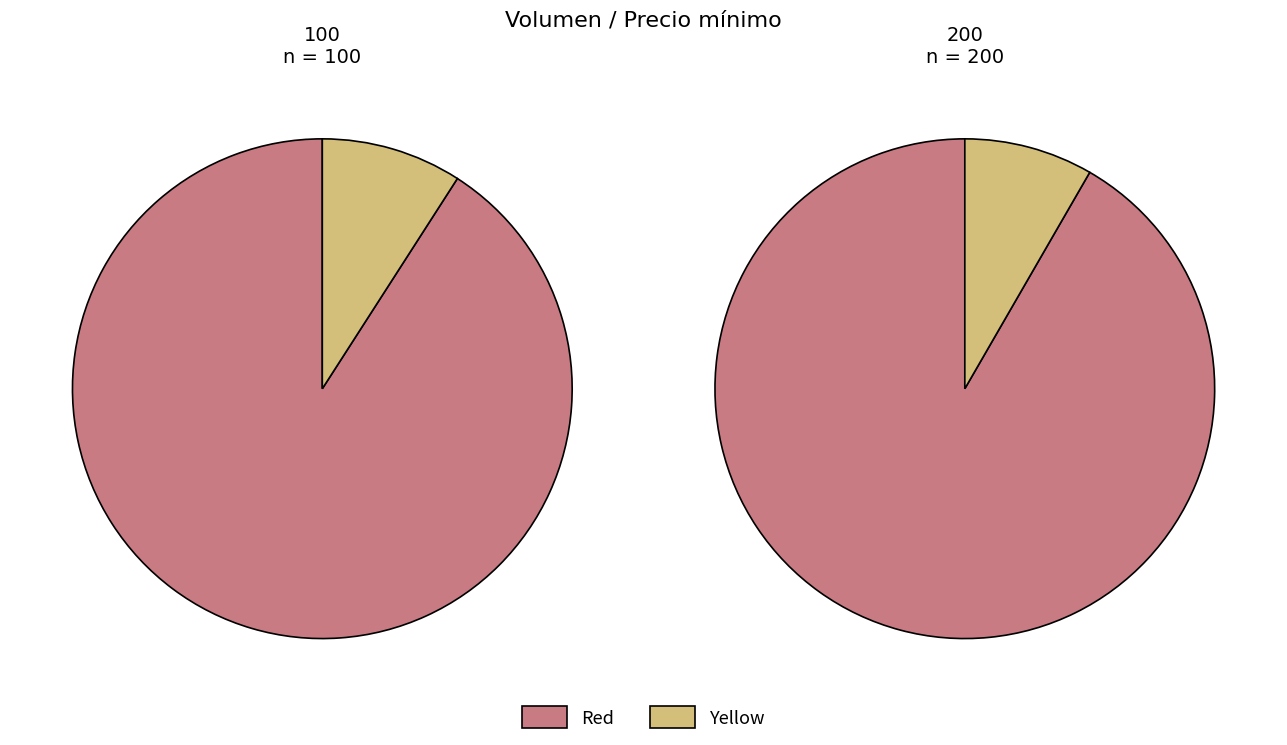

Is it true that 200 is 66% of the pie?

False